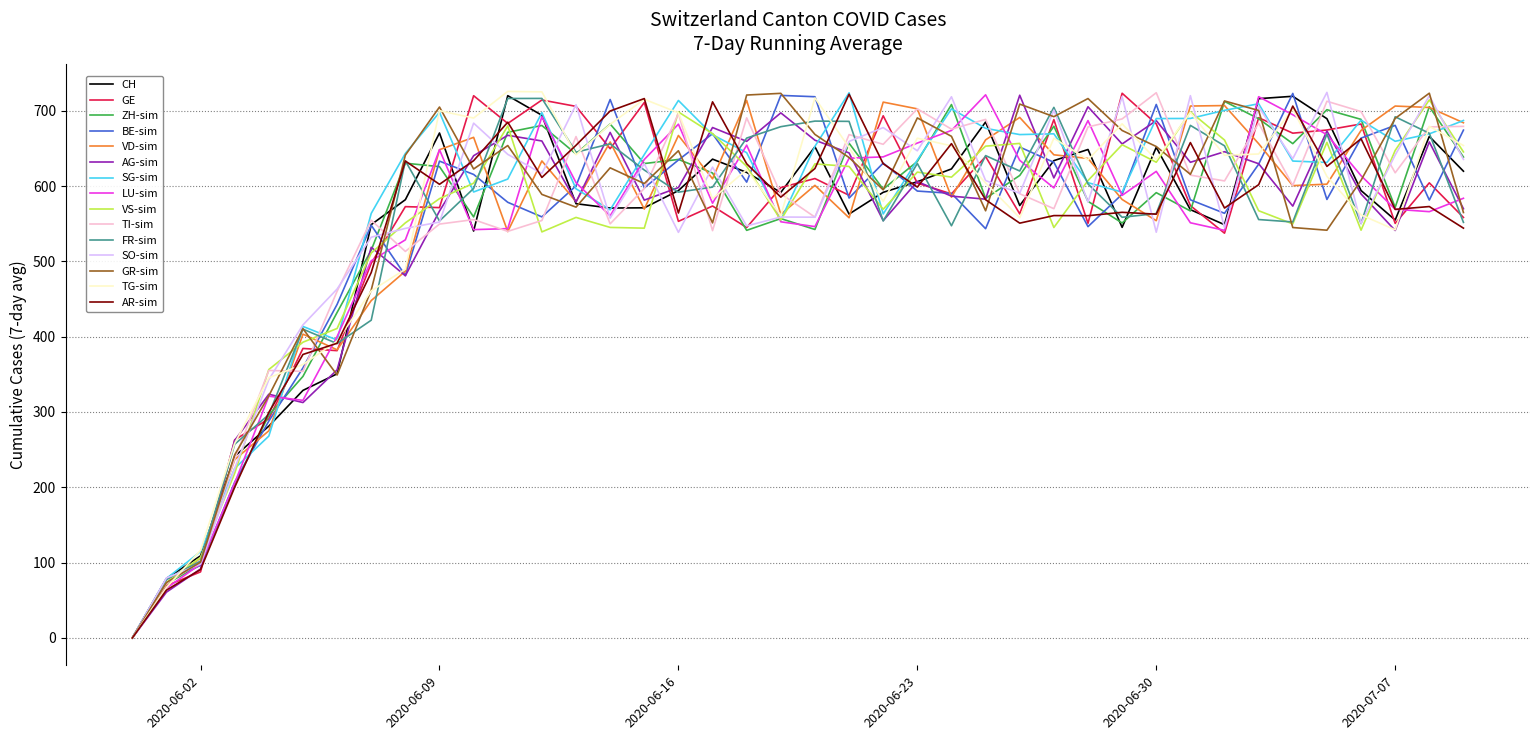

What is the greatest value displayed?

725.6